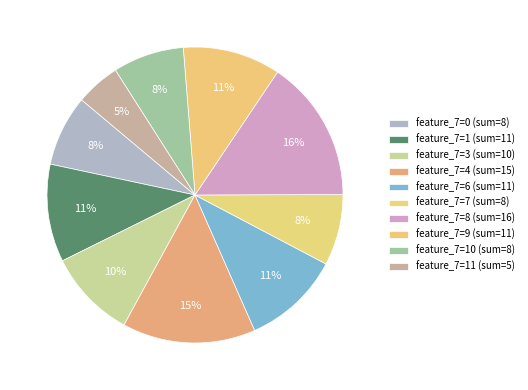

How many slices are in this pie chart?

10